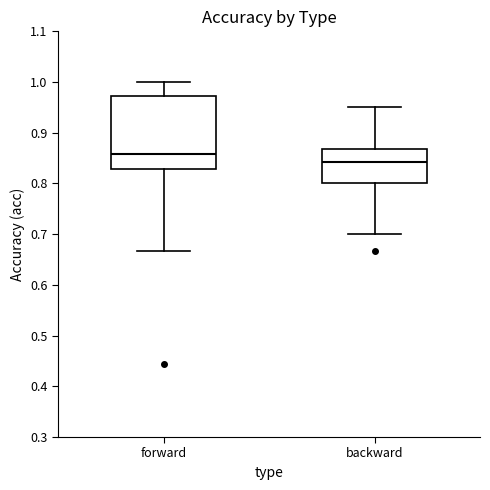

Reading left to right, transcribe this box plot: for each box, give where its median line is, the range the box spans, and where its two whiskers end, as read against the y-axis. The values are not printed on the chart, so give them approximately, as read against the axis.

forward: median 0.86, box 0.83 to 0.97, whiskers 0.67 to 1.00
backward: median 0.84, box 0.80 to 0.87, whiskers 0.70 to 0.95